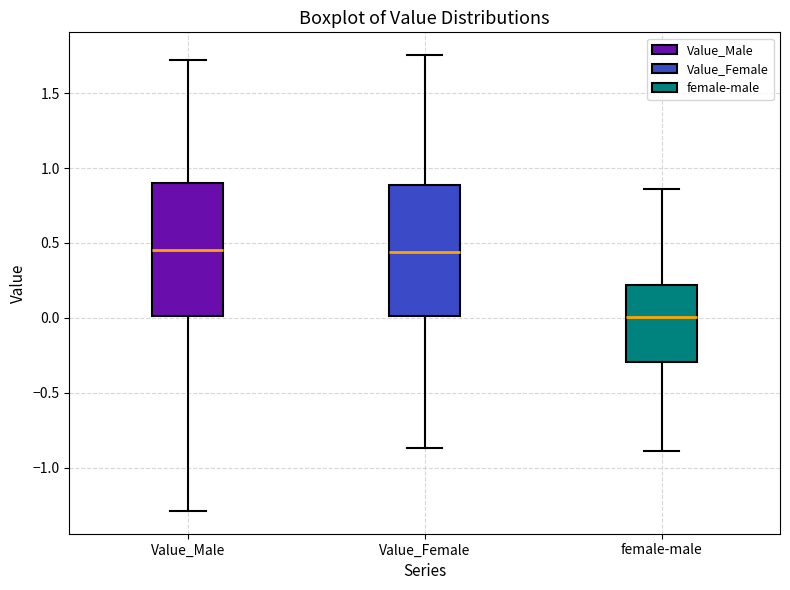

Where does the median line of the box for Value_Male sit on the y-axis? The values are not printed on the chart, so give them approximately, as read against the axis.

0.45